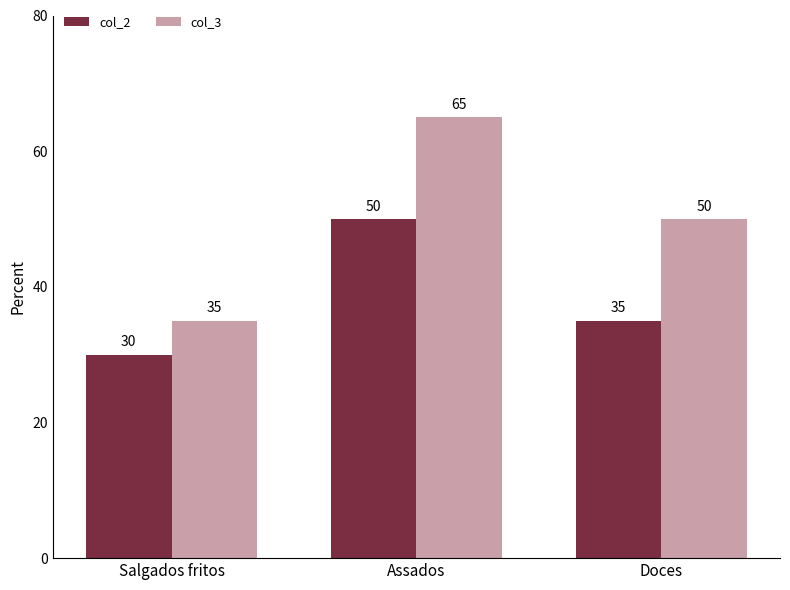

Which category has the highest value across all series?

Assados